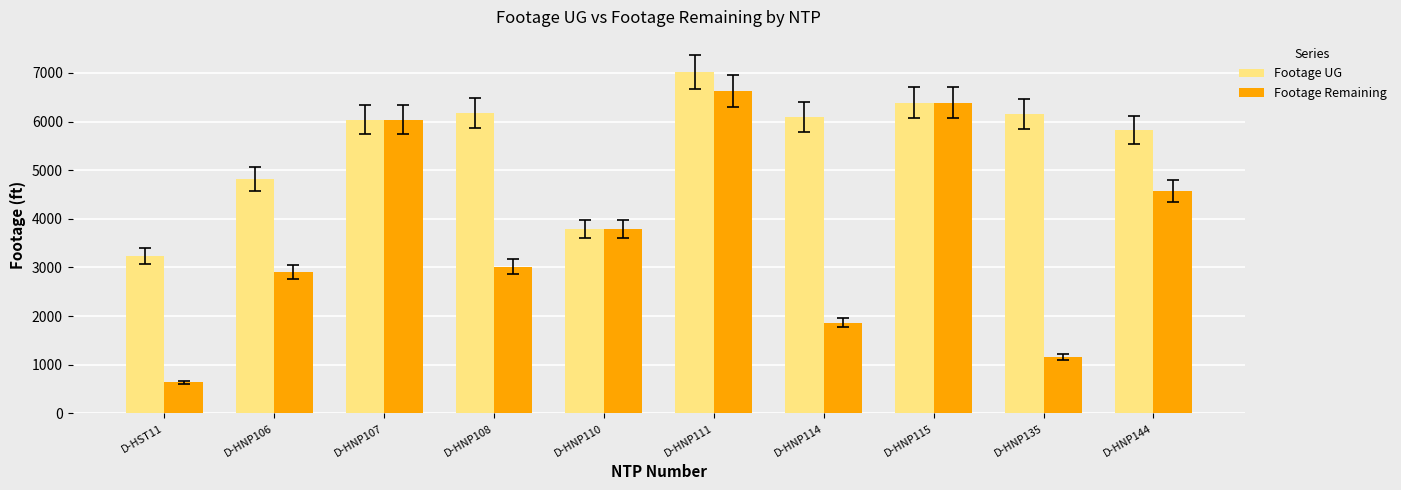

What is the total value across all series at D-HNP115?

12774